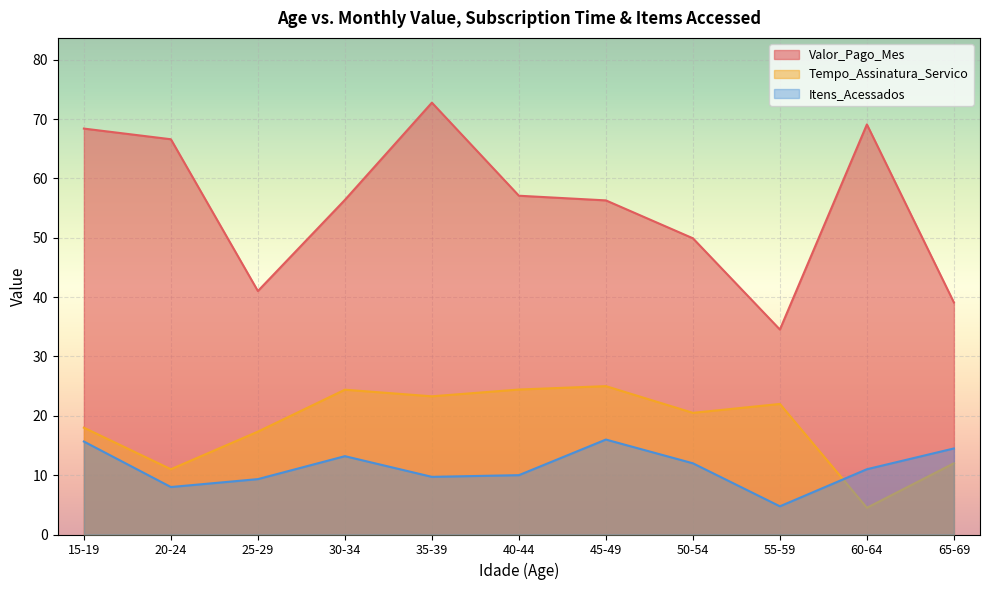

The value of Tempo_Assinatura_Servico at 65-69 is 8.3. True or false?

False